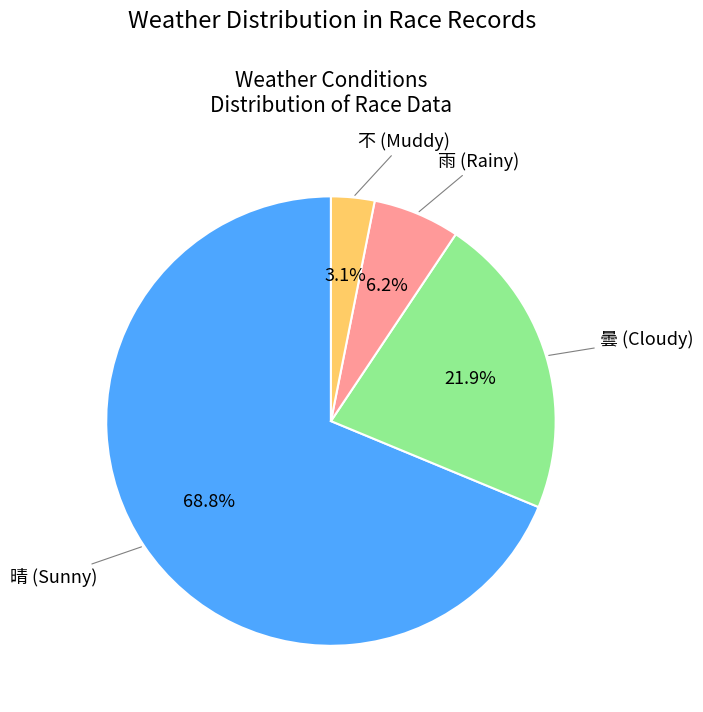

Is there a majority slice in this chart?

Yes